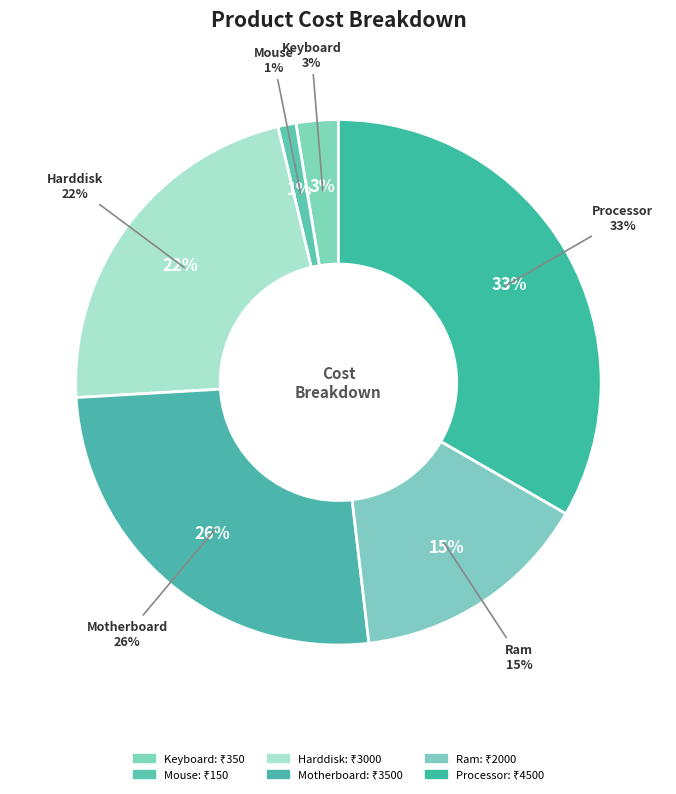

Is there any slice that represents more than half of the pie?

No